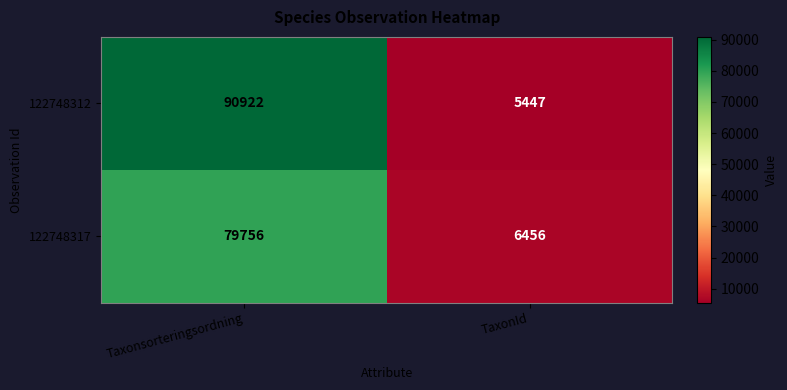

Between Taxonsorteringsordning and TaxonId, which series saw the biggest shift?

122748312